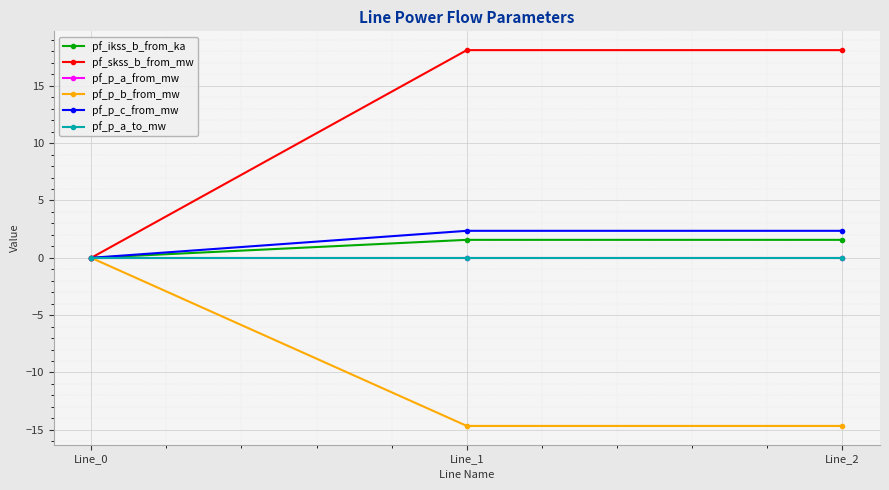

Is this an area chart (filled region under the line)?

No